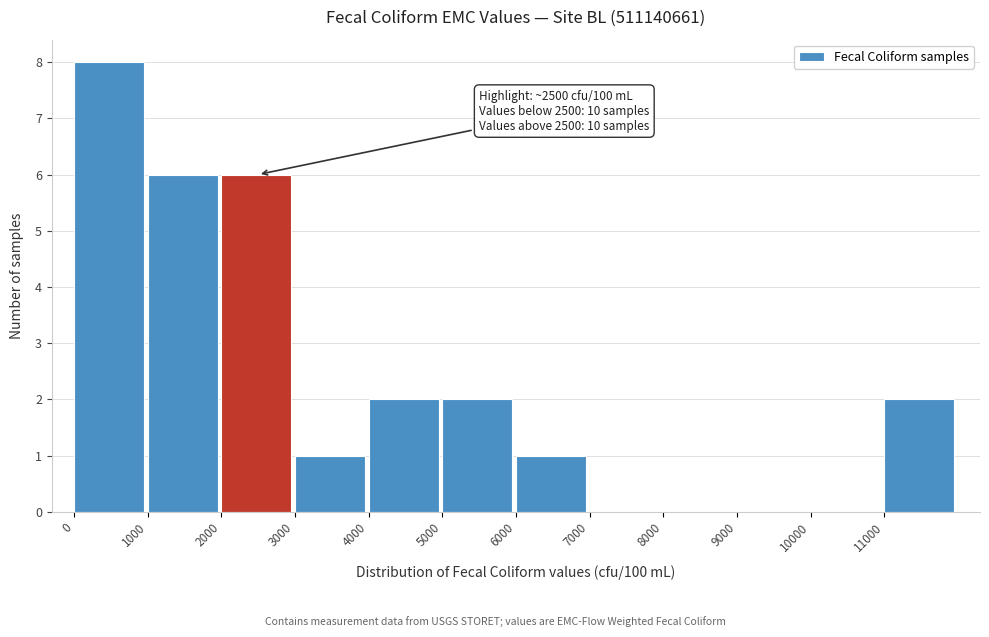

Which range on the x-axis has the tallest bar?

0 to 1000